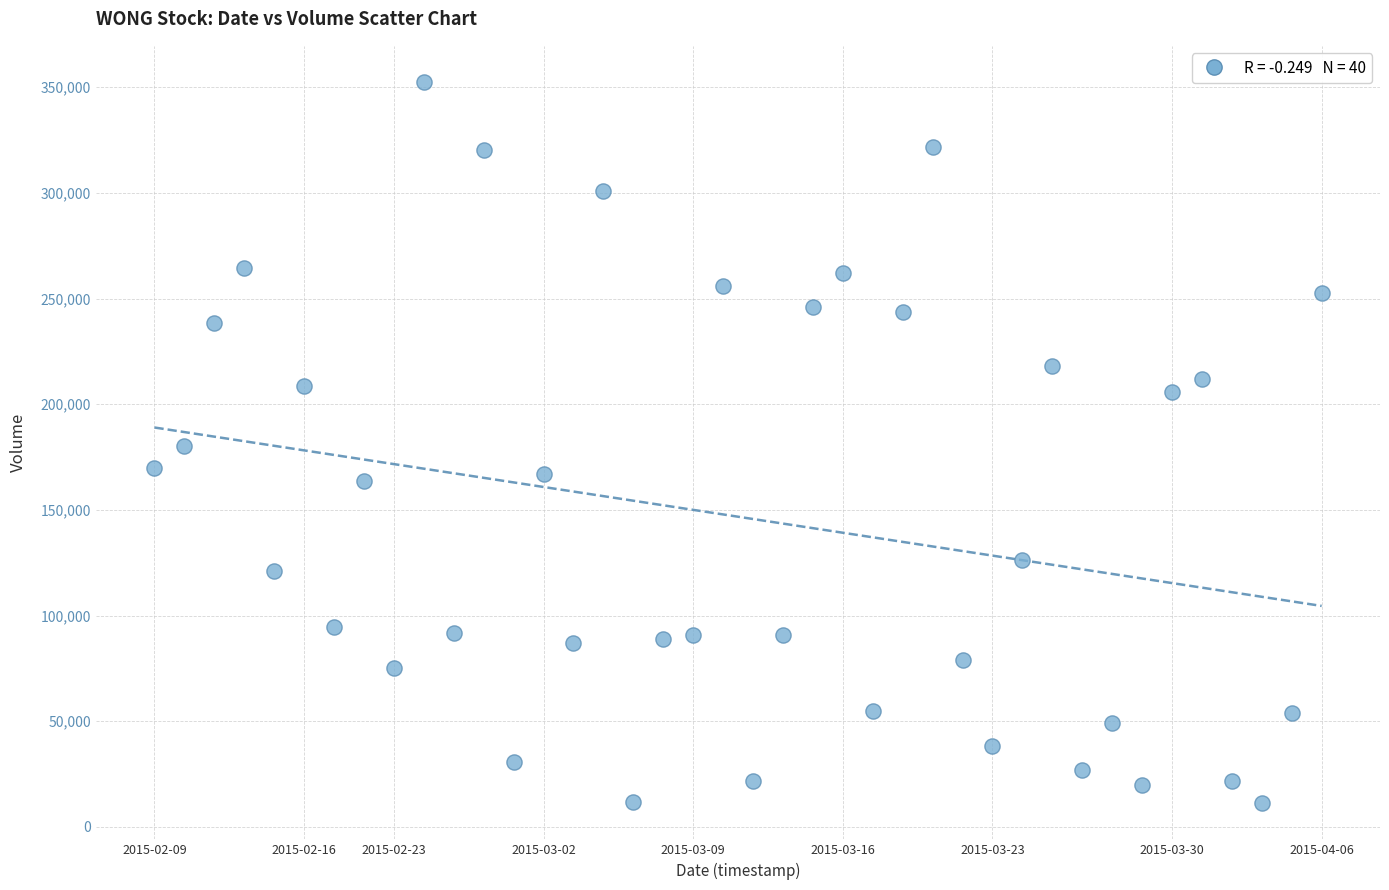

What is the range of Y values (max minus min)?

341300